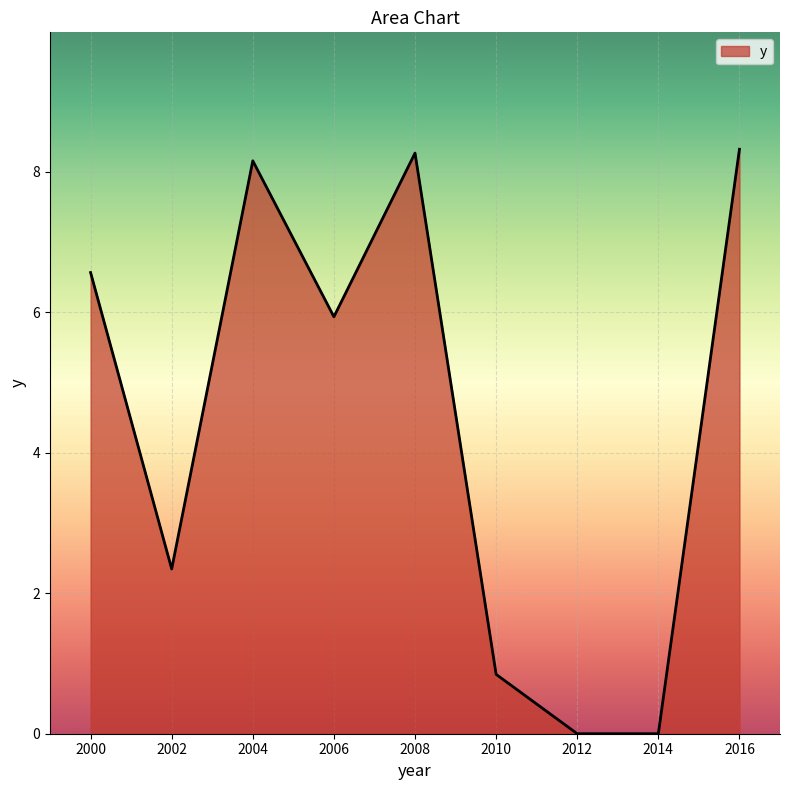

What is the sum of all values?

40.4